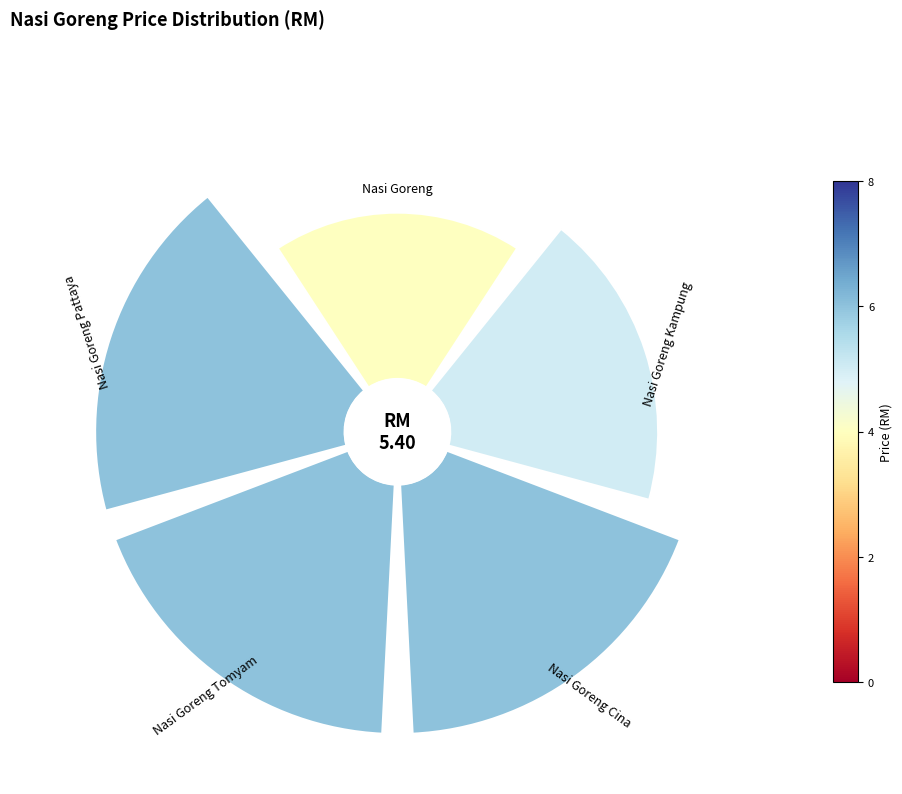

Combined, what portion of the pie is 180° and 45°?

40.7%